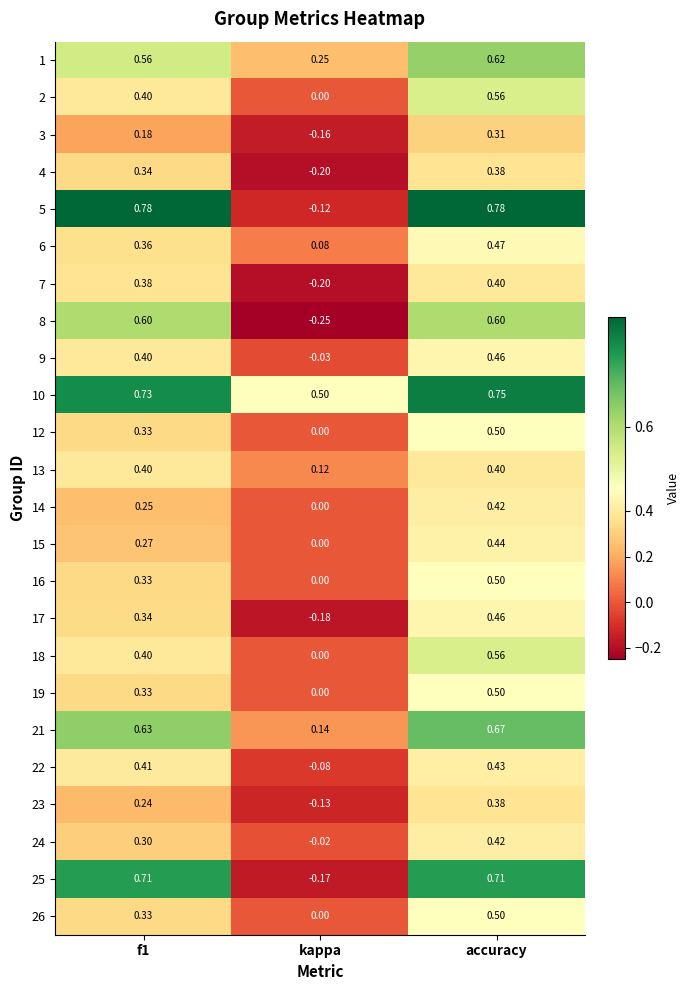

At which label is 14 closest to 0?

kappa